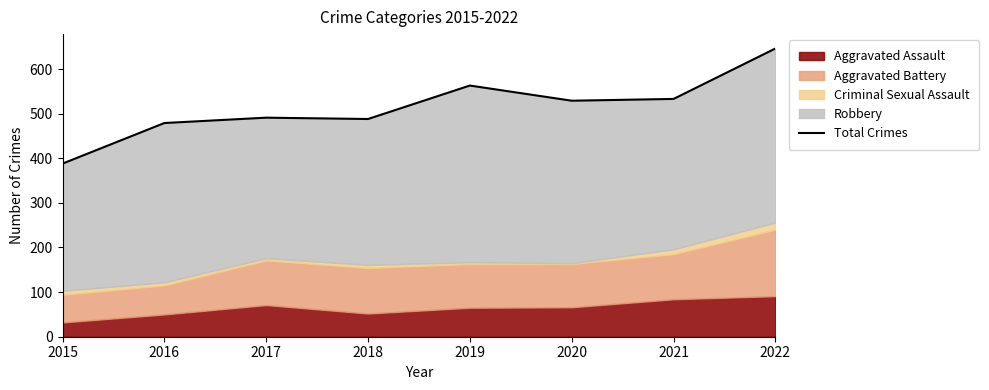

What is the sum of all values?

4117